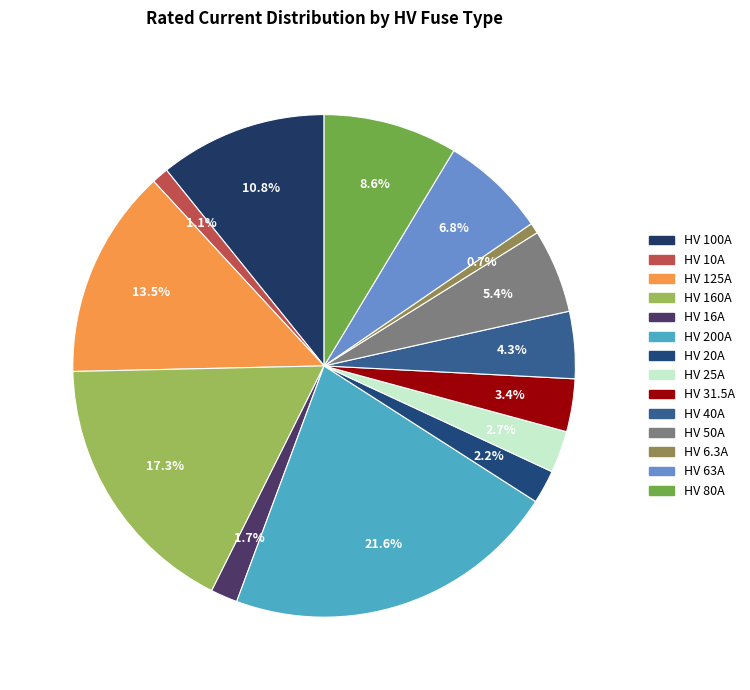

What portion of the pie excludes HV 125A?

86.5%